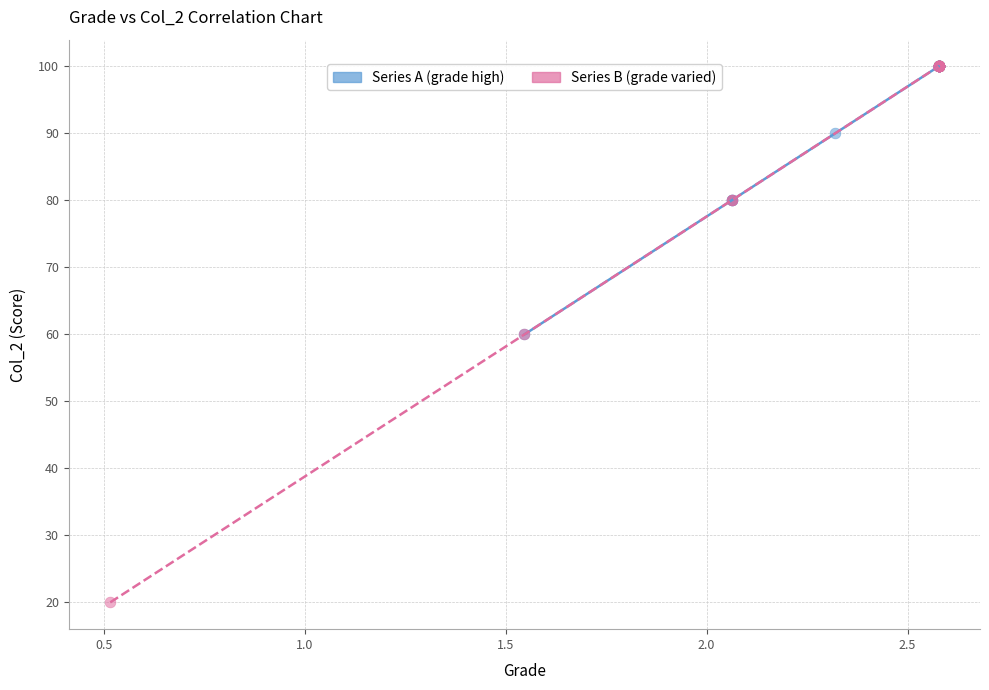

Which series contains the lowest Y value?

Series B (grade varied)